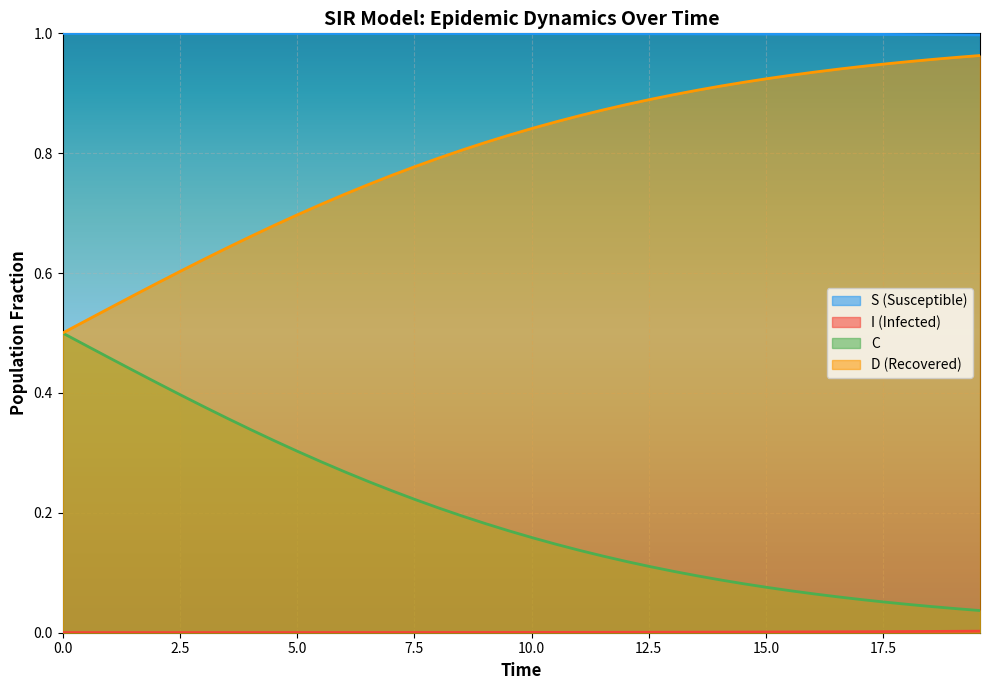

True or false: S has more than 1 points higher than both neighbors.

False